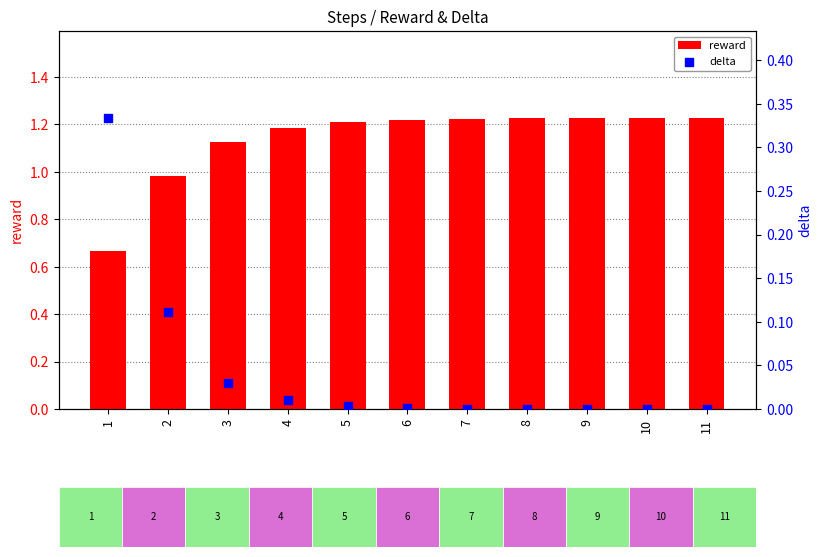

Which series contains the highest Y value?

reward